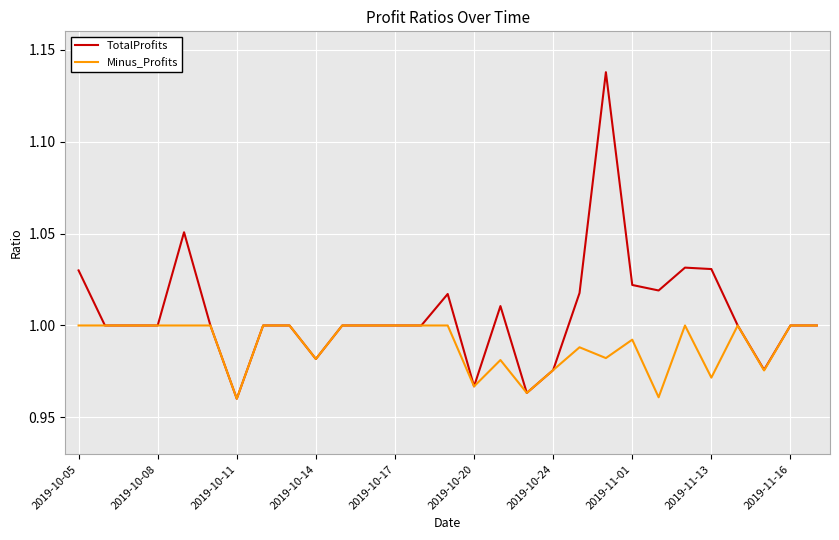

Which series has the largest range (max minus min)?

TotalProfits